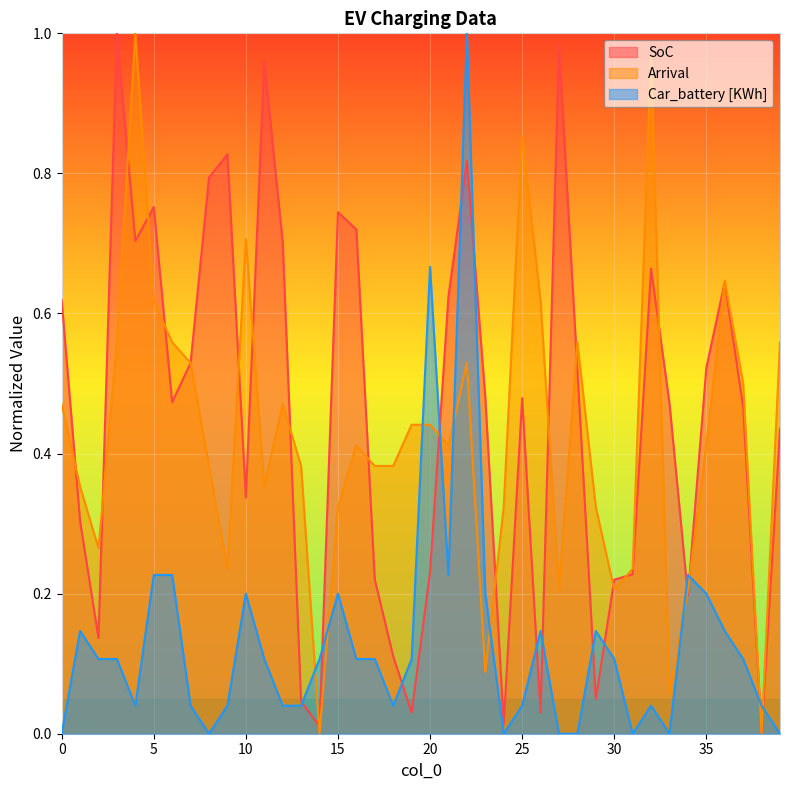

Rank the categories by Arrival value from highest to lowest.

4, 32, 25, 10, 36, 5, 26, 3, 6, 28, 39, 7, 22, 37, 0, 12, 19, 20, 16, 21, 35, 8, 13, 17, 18, 1, 11, 15, 24, 29, 2, 9, 31, 27, 30, 34, 23, 33, 14, 38